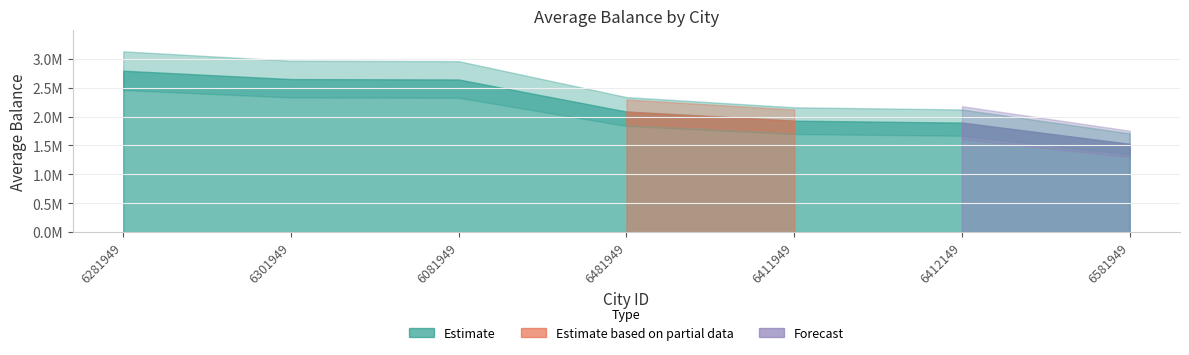

Reading right to left, extract all data points from this chart.

1526555.6	1896363.5	1929838.6	2087617.2	2643912.8	2650775.1	2795923.8